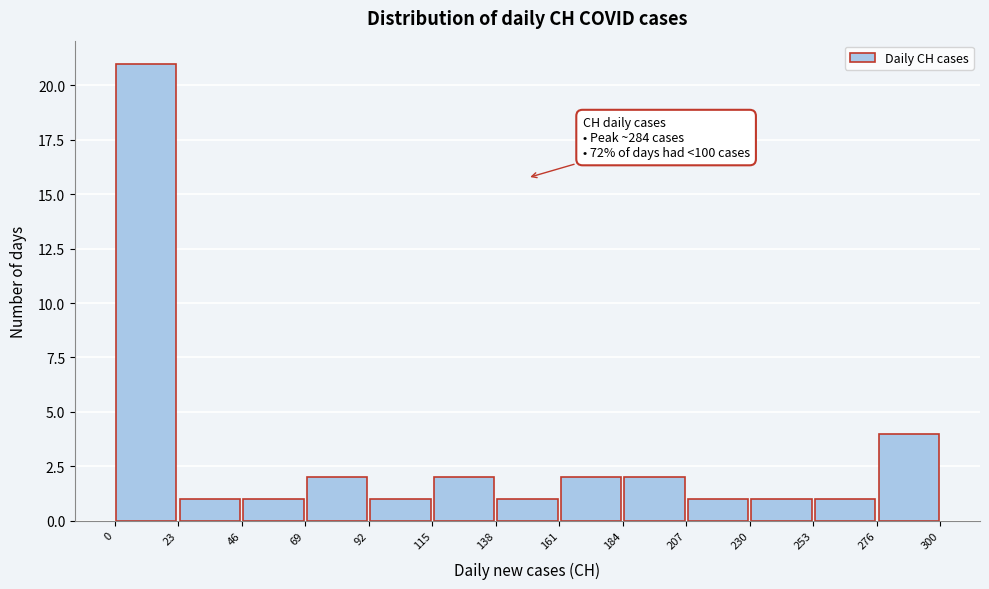

Over which range of the x-axis is the bar tallest?

0 to 23